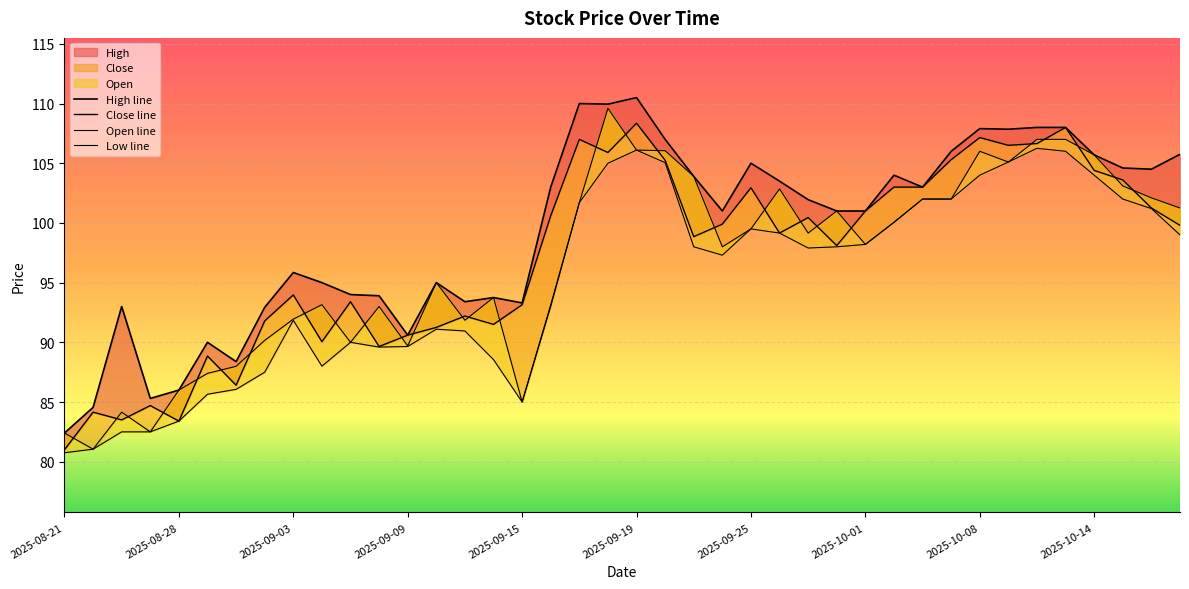

What is the value of the High line point at the 12th from the left?

93.9